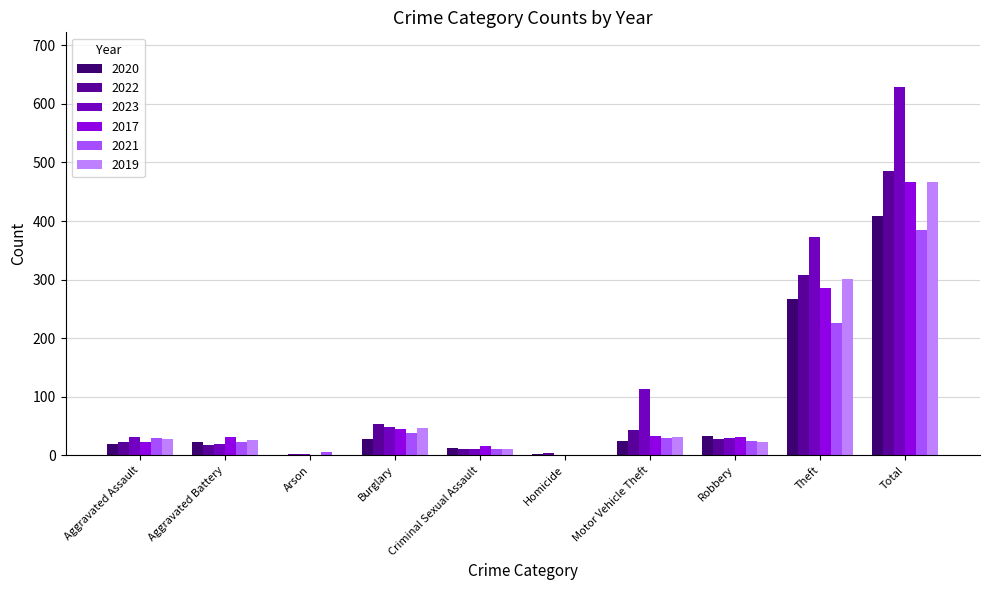

The value of 2019 at Burglary is 18. True or false?

False